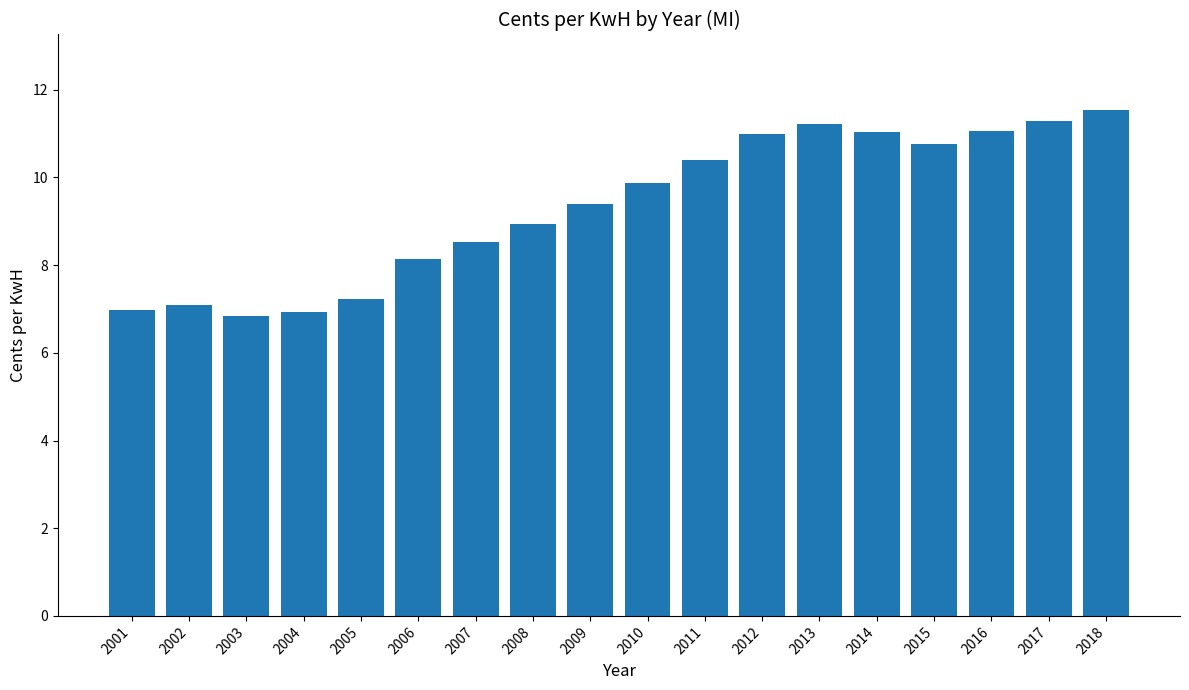

How many data points are above 9?

10